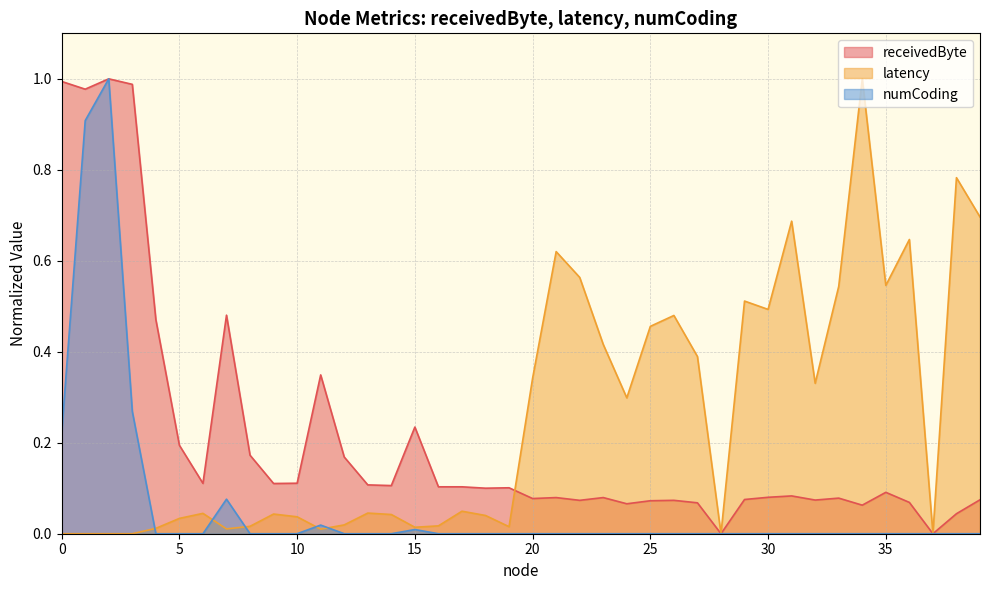

Between 3 and 7, which series saw the biggest shift?

receivedByte